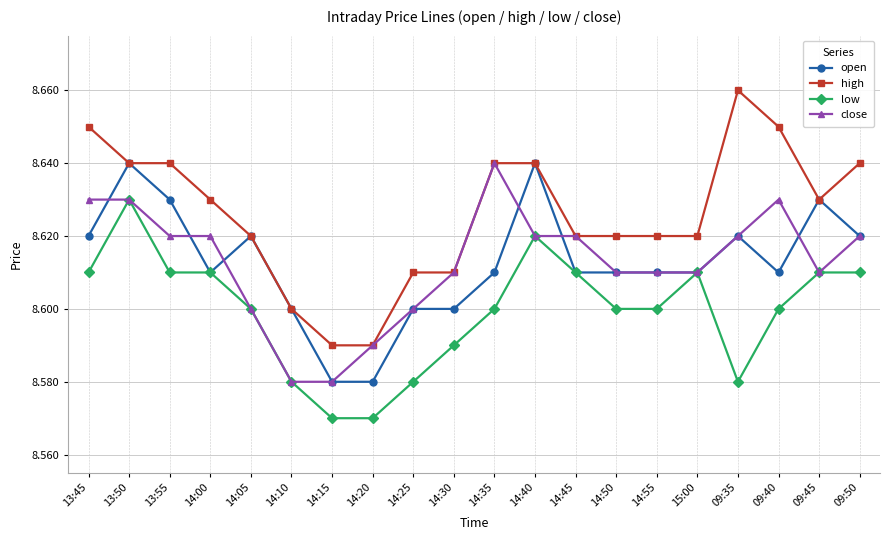

At which category is the sum across all series the highest?

13:50